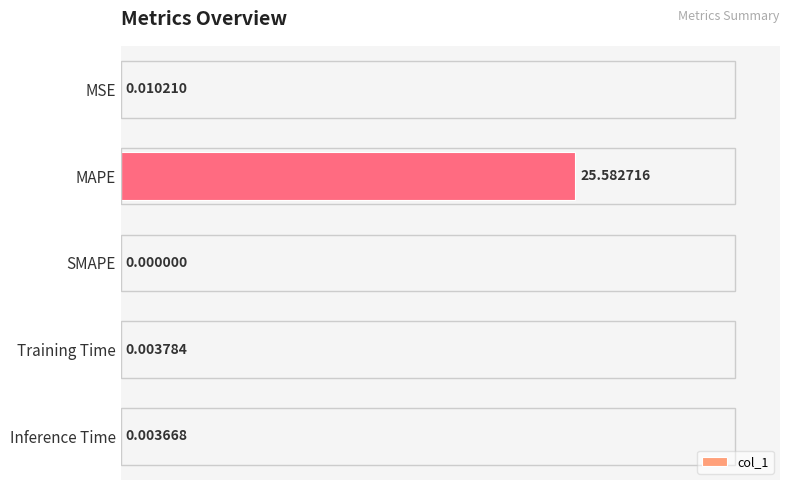

What is the sum of all values?

25.6